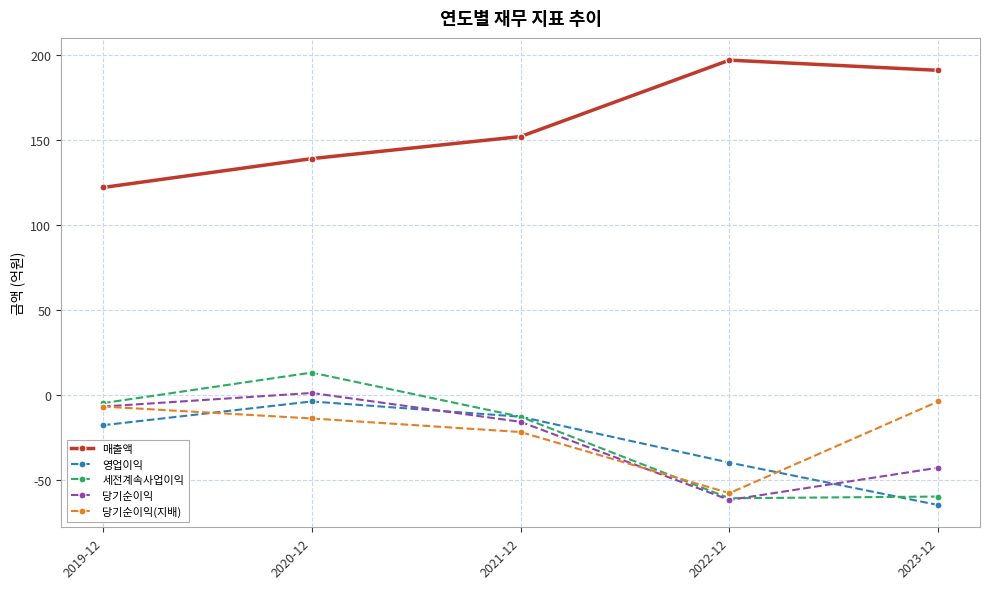

Where is 당기순이익(지배) nearest to the value -31?

2021-12